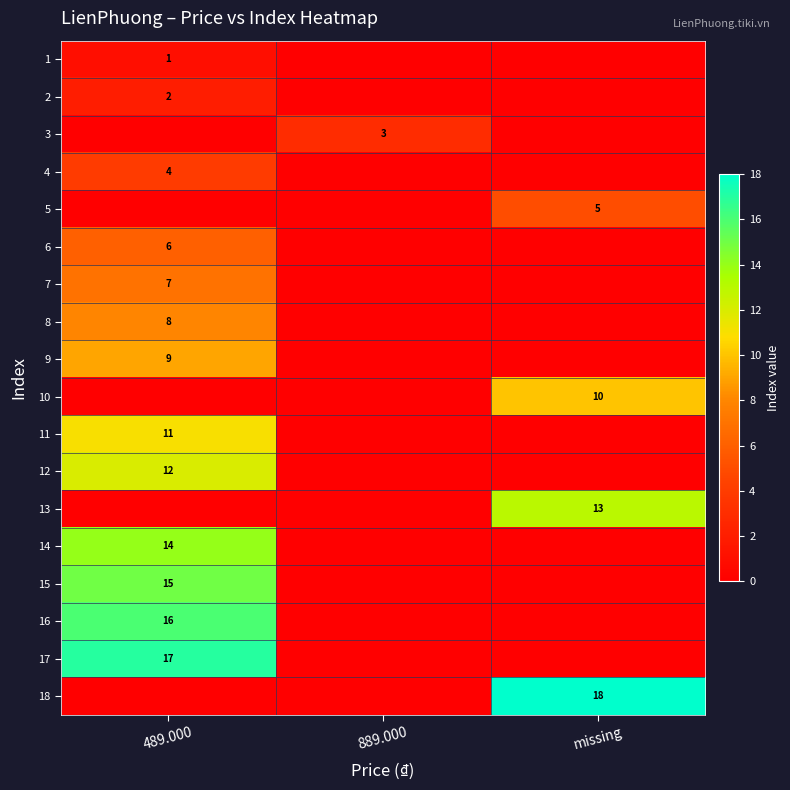

Is it true that 17 equals 17 at 489.000?

True